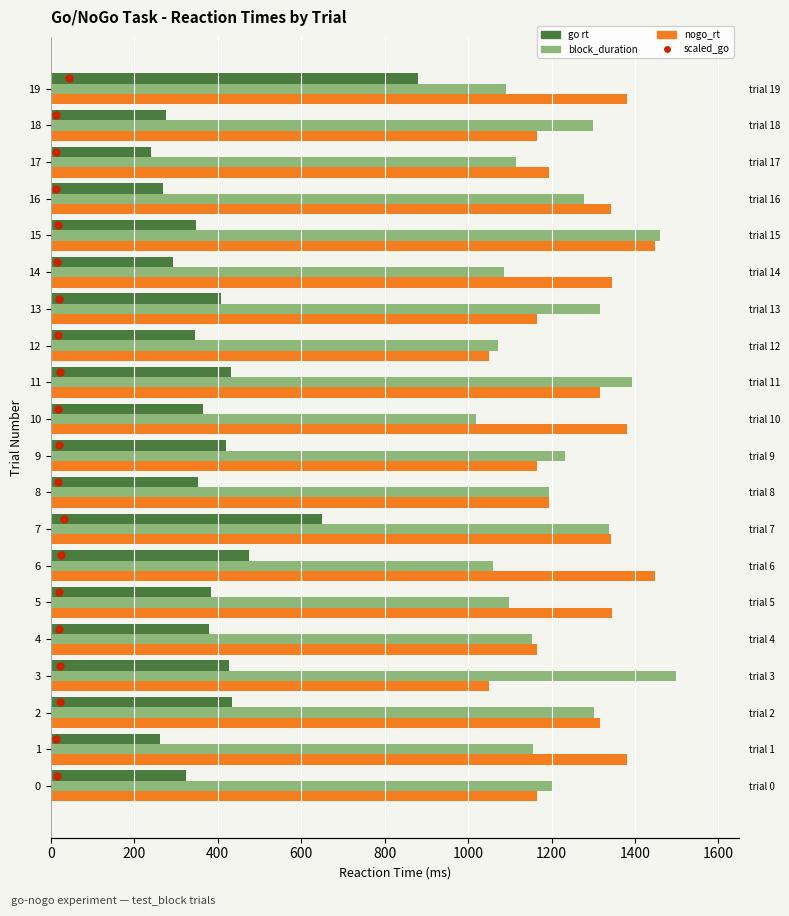

What are all the series names shown in the legend?

go rt, block_duration, nogo_rt, scaled_go